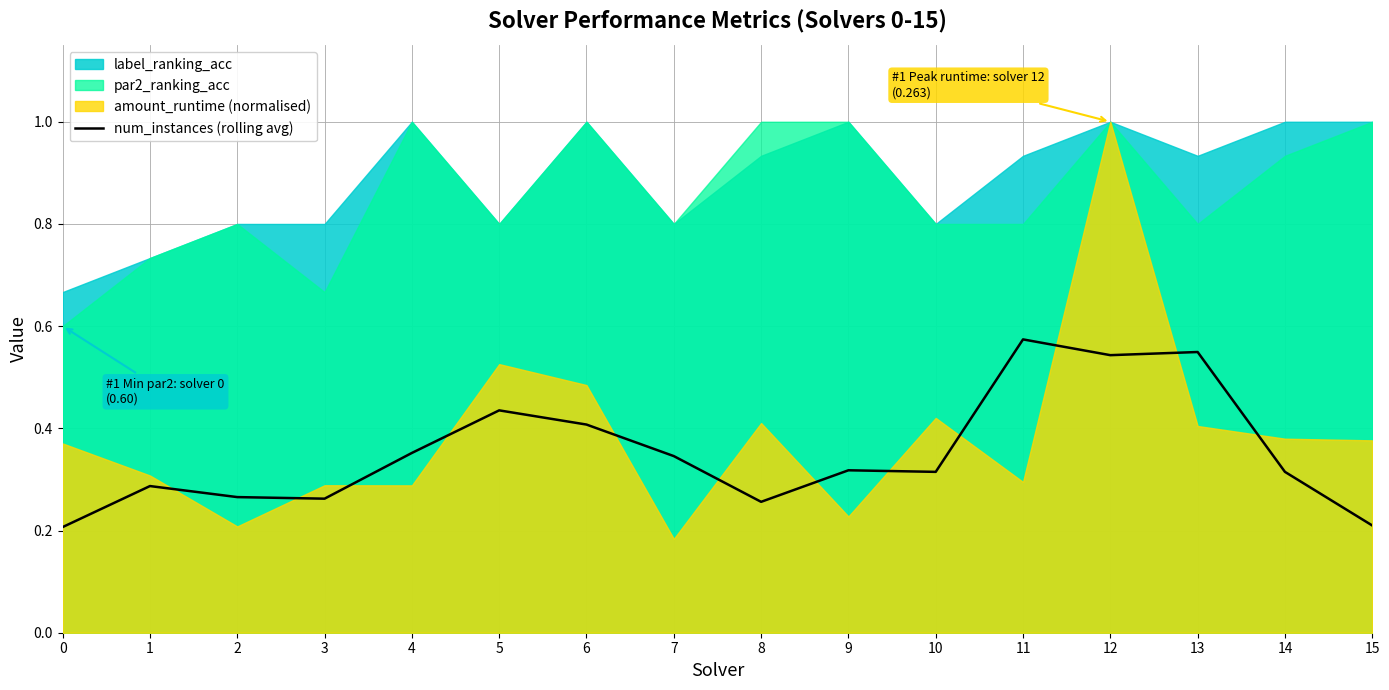

The num_instances (rolling avg) series shows 0.7 at 6. True or false?

False